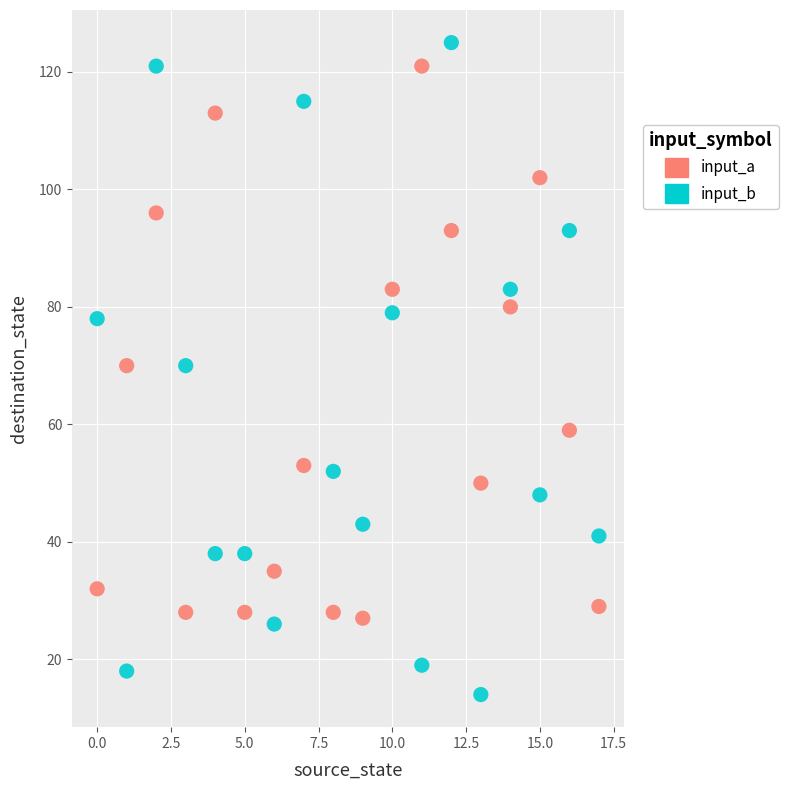

Which series reaches the maximum Y coordinate?

input_b